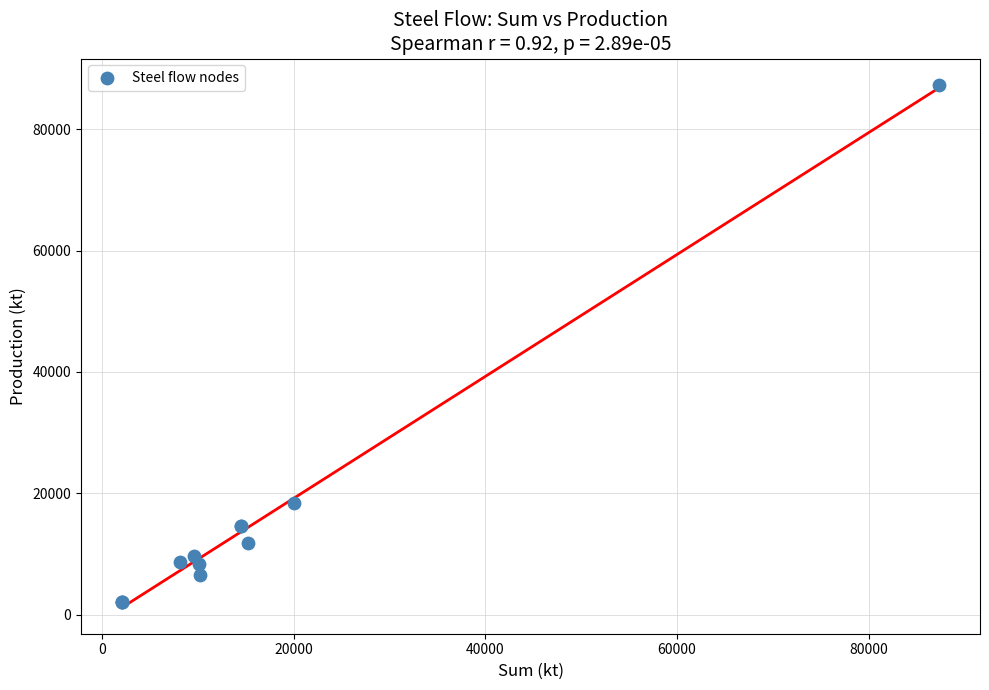

What Y value in the scatter plot is closest to 44712?

18325.1